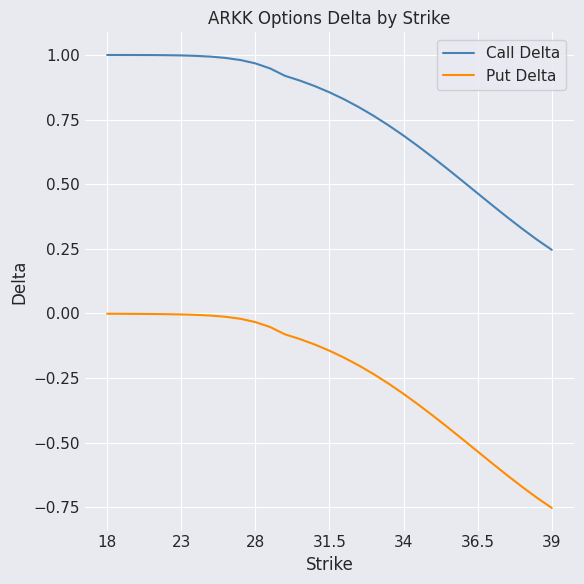

True or false: Put Delta and Call Delta intersect in this chart.

False